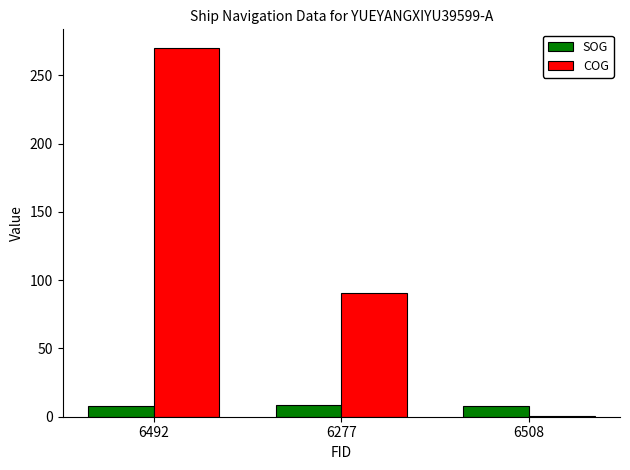

What is the average value of the SOG series?

8.3